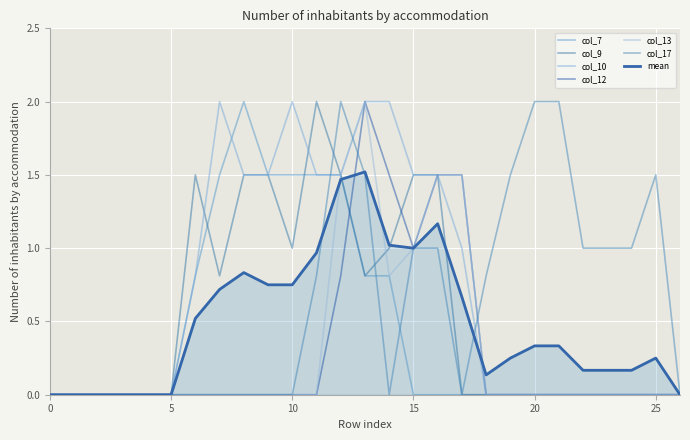

Does the chart have visible grid lines?

Yes